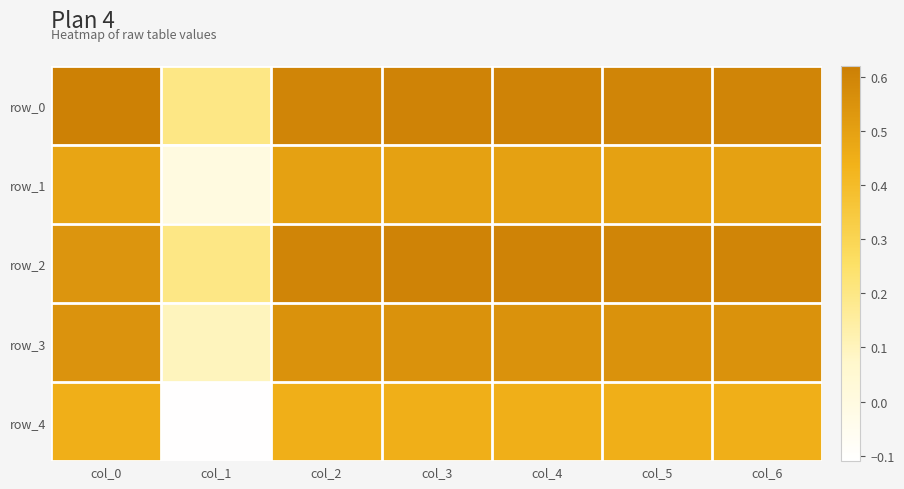

Read the row_4 value at col_1.

-0.1